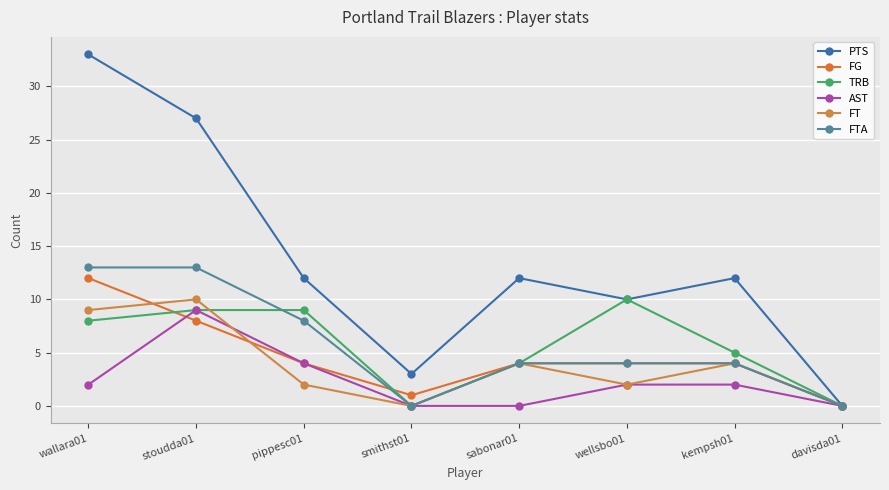

At sabonar01, list the series in order from largest to smallest.

PTS, FG, TRB, FT, FTA, AST